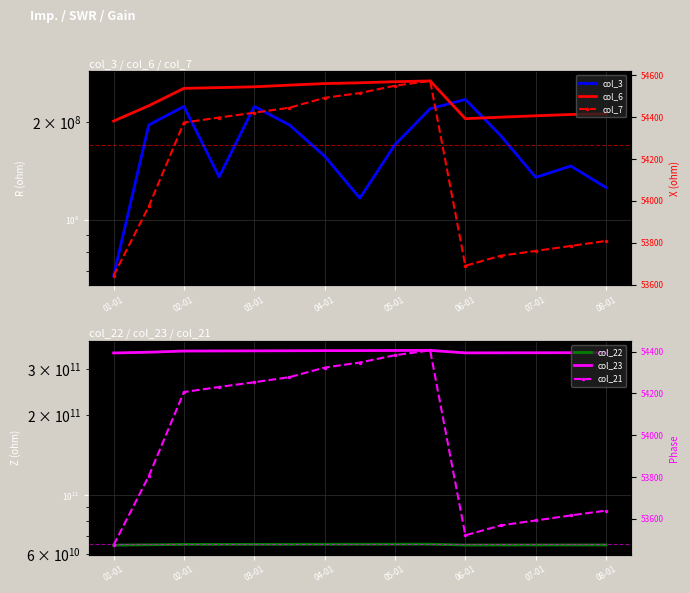

What is the difference between the highest and lowest values at 08-01?

351338015679